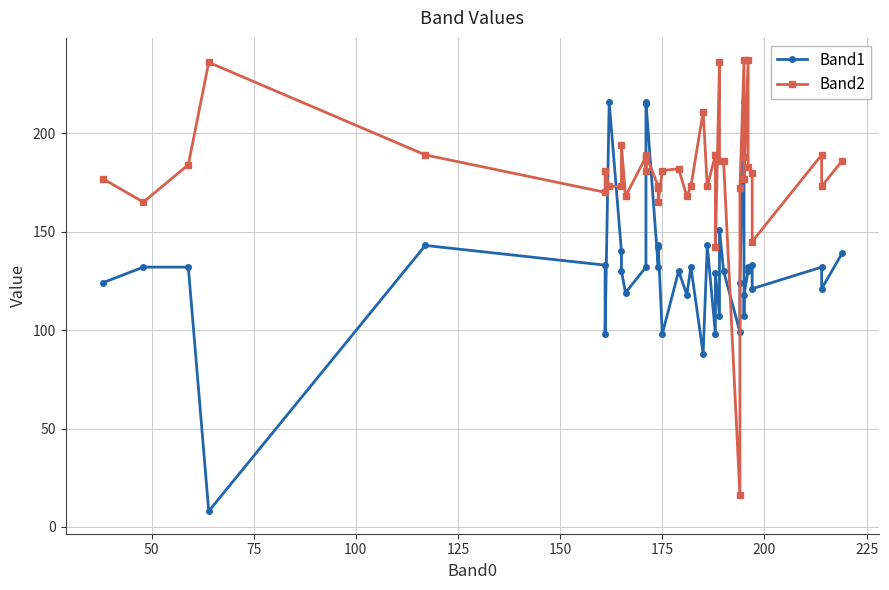

How many categories are shown in the chart?

40